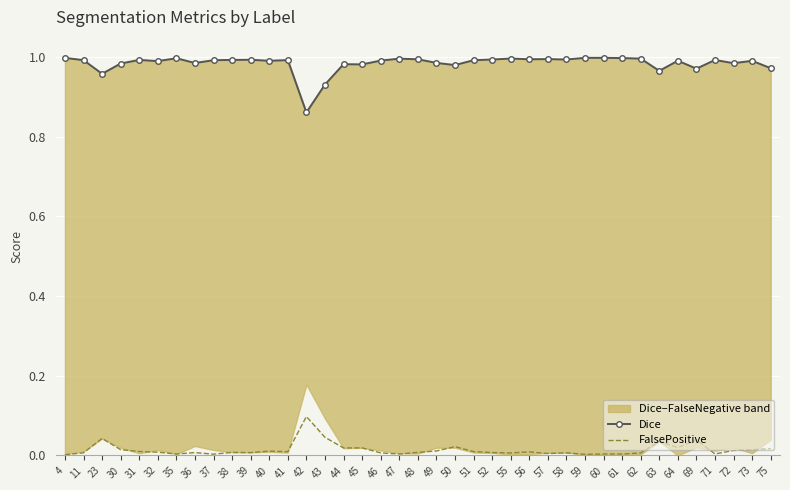

Reading right to left, transcribe all the data shown in this chart.

Dice: 75=1.0	73=1.0	72=1.0	71=1.0	69=1.0	64=1.0	63=1.0	62=1.0	61=1.0	60=1.0	59=1.0	58=1.0	57=1.0	56=1.0	55=1.0	52=1.0	51=1.0	50=1.0	49=1.0	48=1.0	47=1.0	46=1.0	45=1.0	44=1.0	43=0.9	42=0.9	41=1.0	40=1.0	39=1.0	38=1.0	37=1.0	36=1.0	35=1.0	32=1.0	31=1.0	30=1.0	23=1.0	11=1.0	4=1.0
FalsePositive: 75=0.0	73=0.0	72=0.0	71=0.0	69=0.0	64=0.0	63=0.0	62=0.0	61=0.0	60=0.0	59=0.0	58=0.0	57=0.0	56=0.0	55=0.0	52=0.0	51=0.0	50=0.0	49=0.0	48=0.0	47=0.0	46=0.0	45=0.0	44=0.0	43=0.0	42=0.1	41=0.0	40=0.0	39=0.0	38=0.0	37=0.0	36=0.0	35=0.0	32=0.0	31=0.0	30=0.0	23=0.0	11=0.0	4=0.0